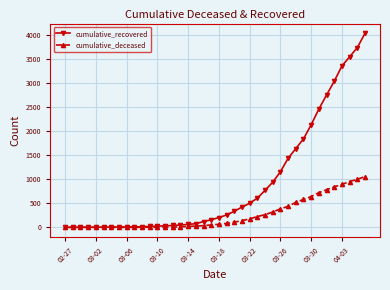

Which series has the largest total across all categories?

cumulative_recovered